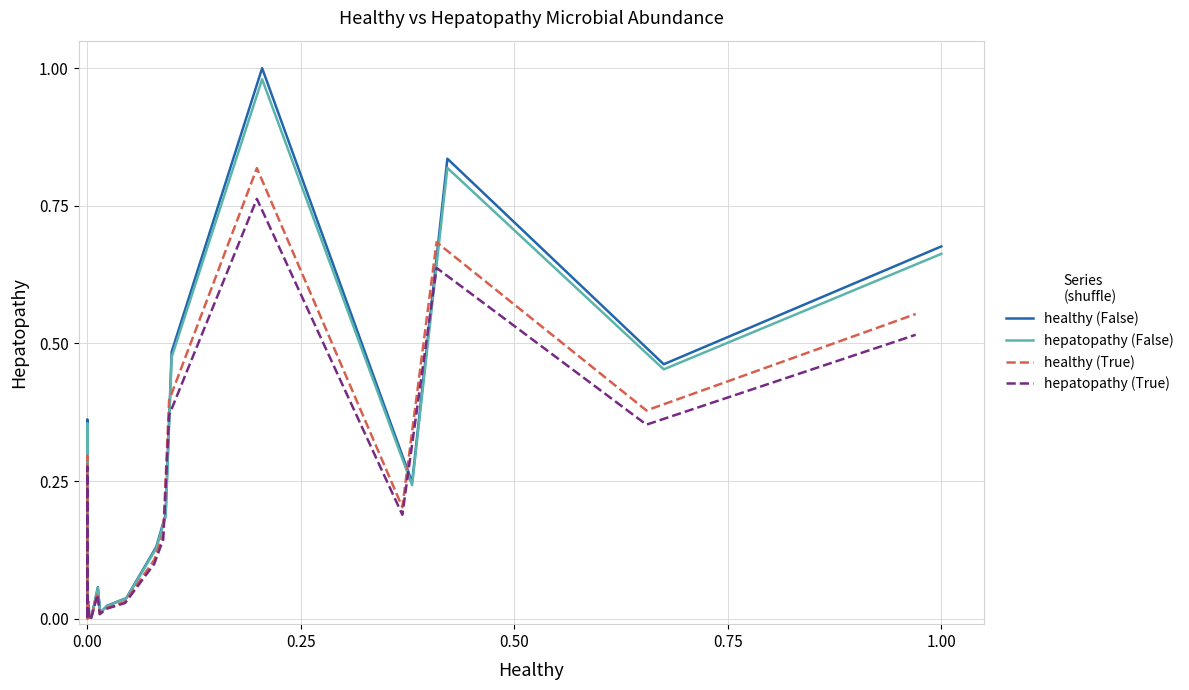

At how many categories does at least one series exceed 0?

20